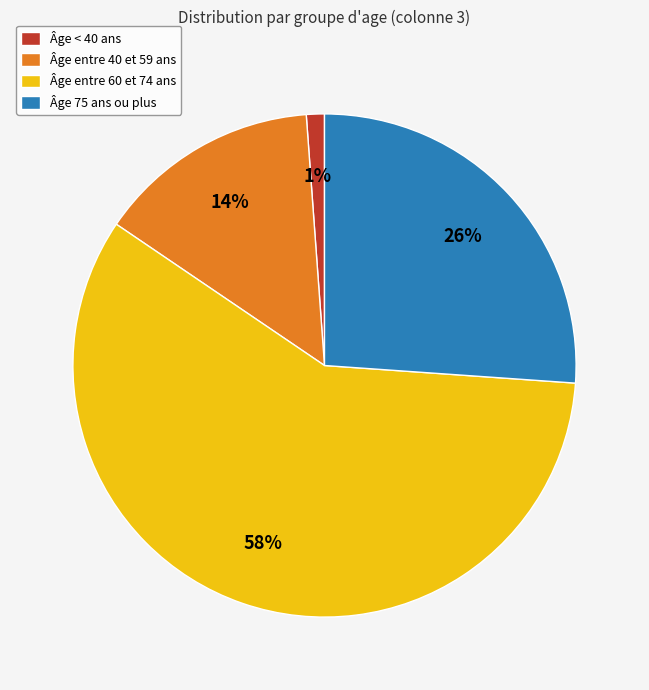

What percentage is the Âge < 40 ans slice, to the nearest percent?

1%